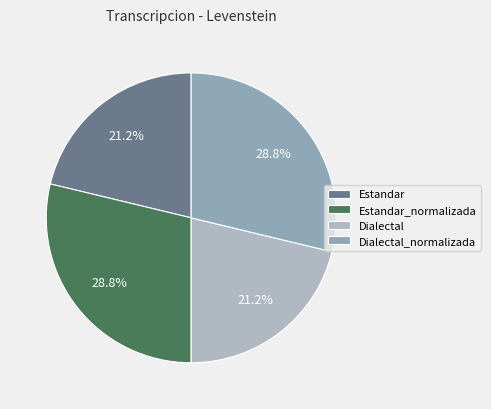

Is there any slice that represents more than half of the pie?

No